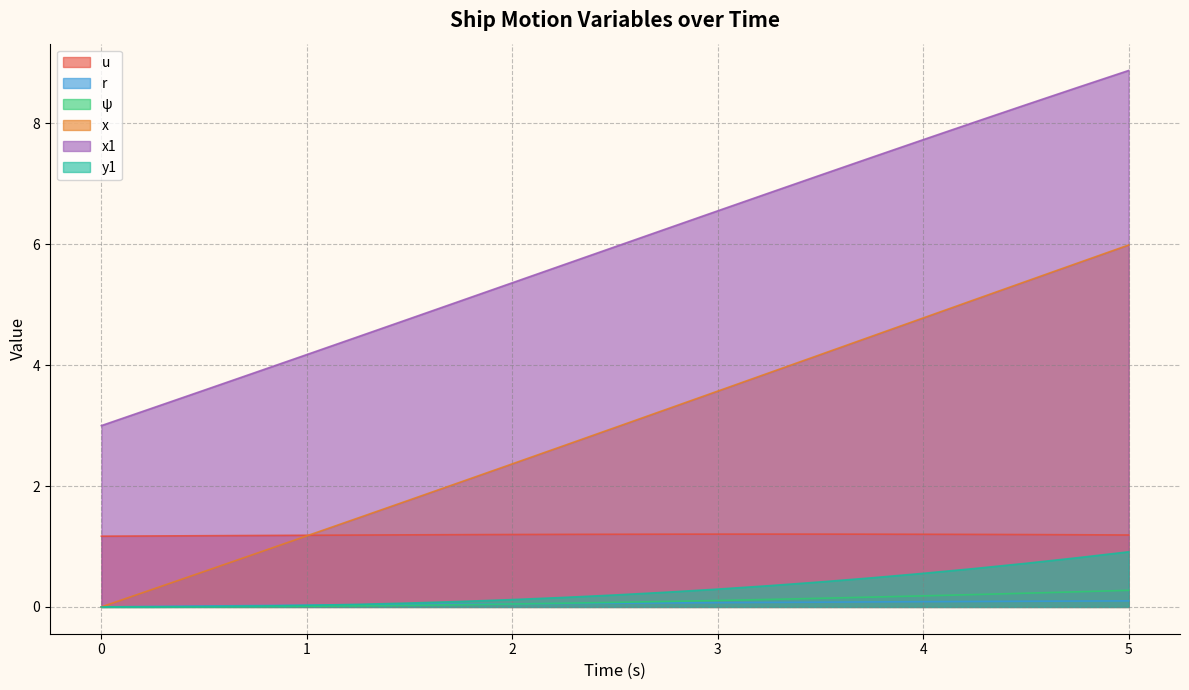

True or false: r and x cross at least once.

False